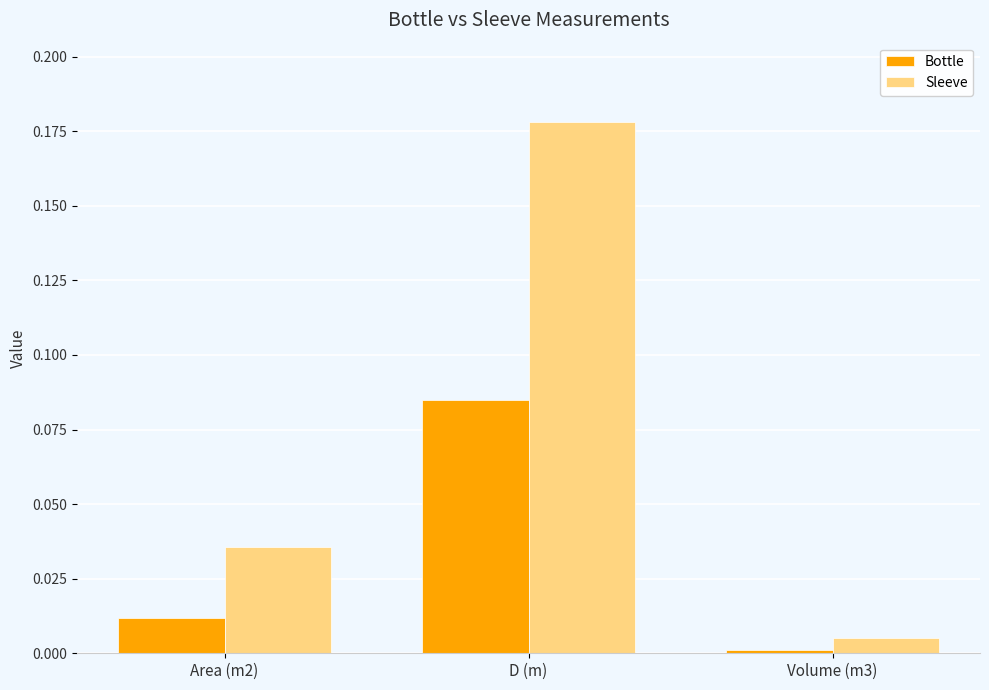

Which series has the widest spread of values?

Sleeve